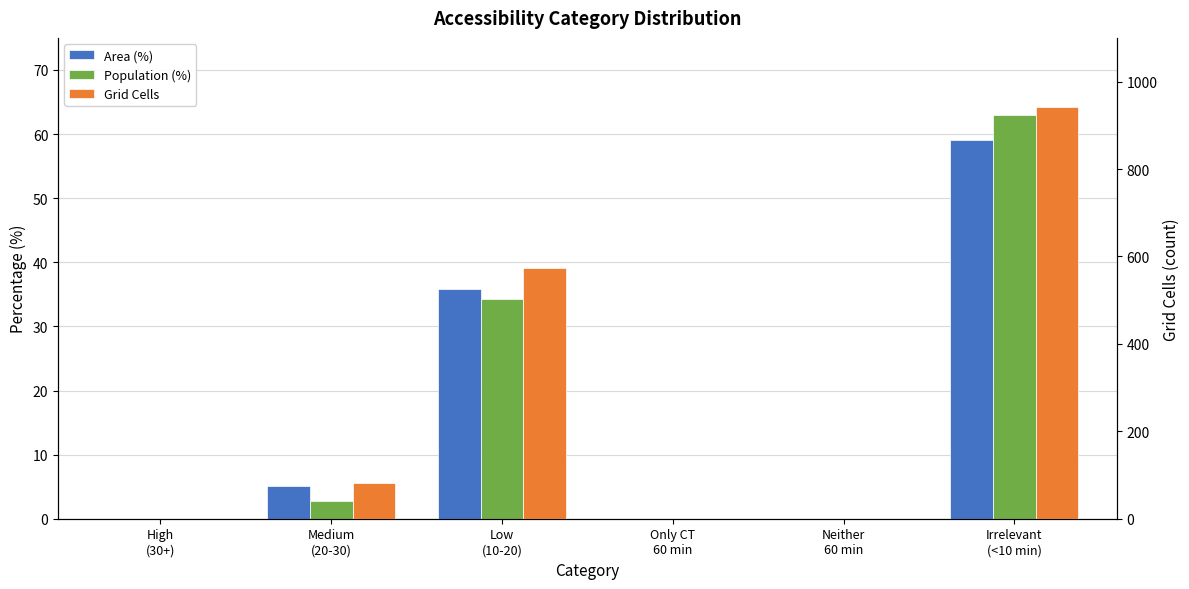

What is the sum of all Grid Cells values?

1596.0